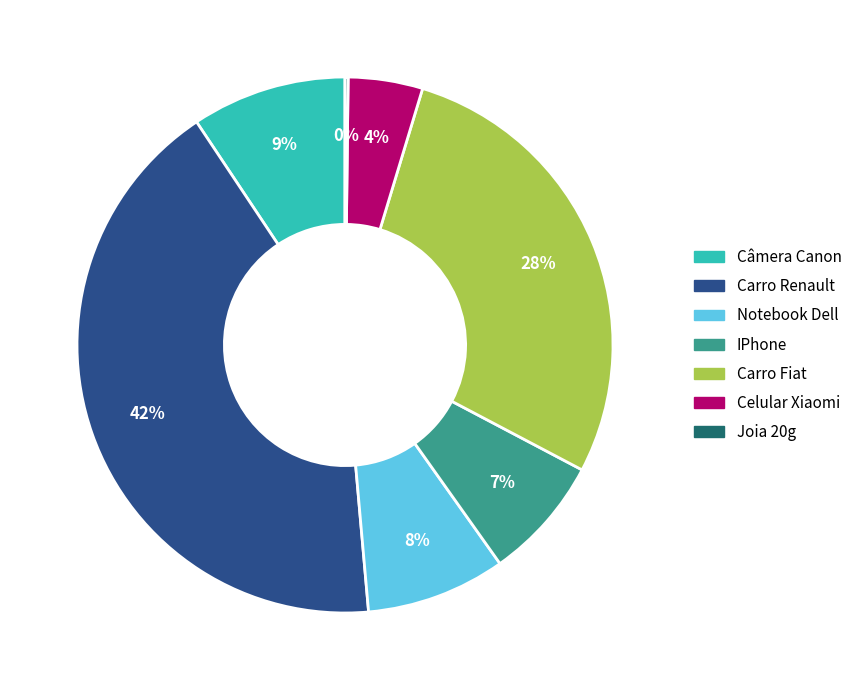

Is it true that Carro Fiat is 28% of the pie?

True